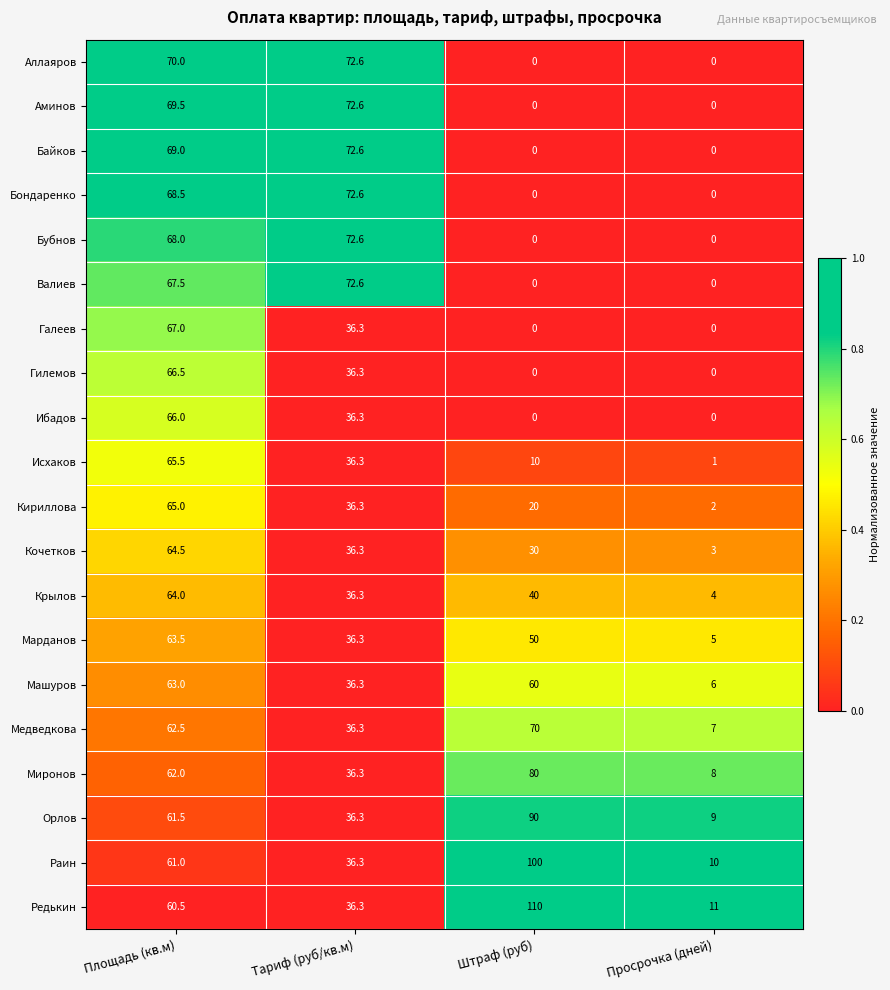

The Орлов series shows 90.0 at Штраф (руб). True or false?

True